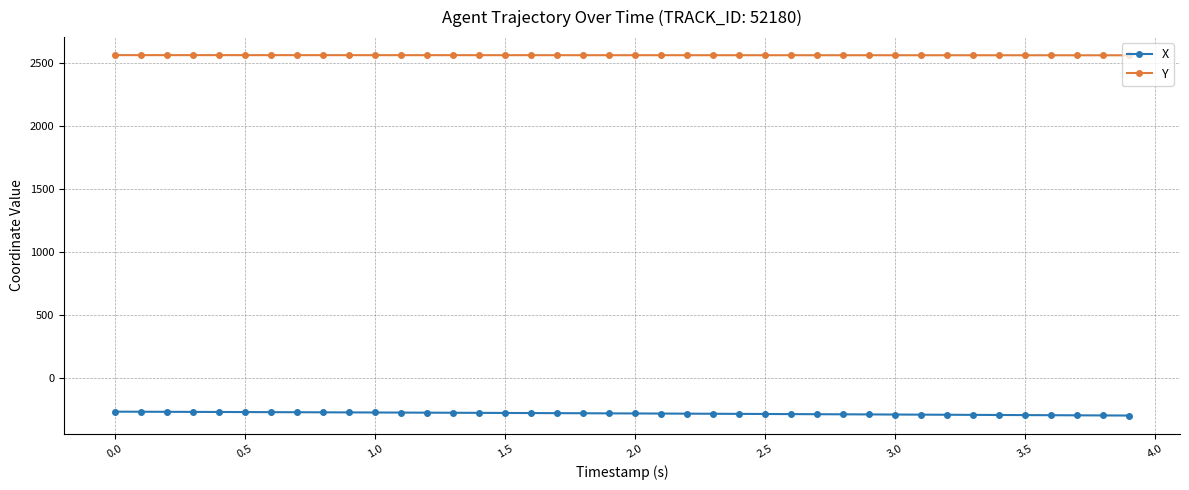

List the series in order of their peak value, lowest first.

X, Y